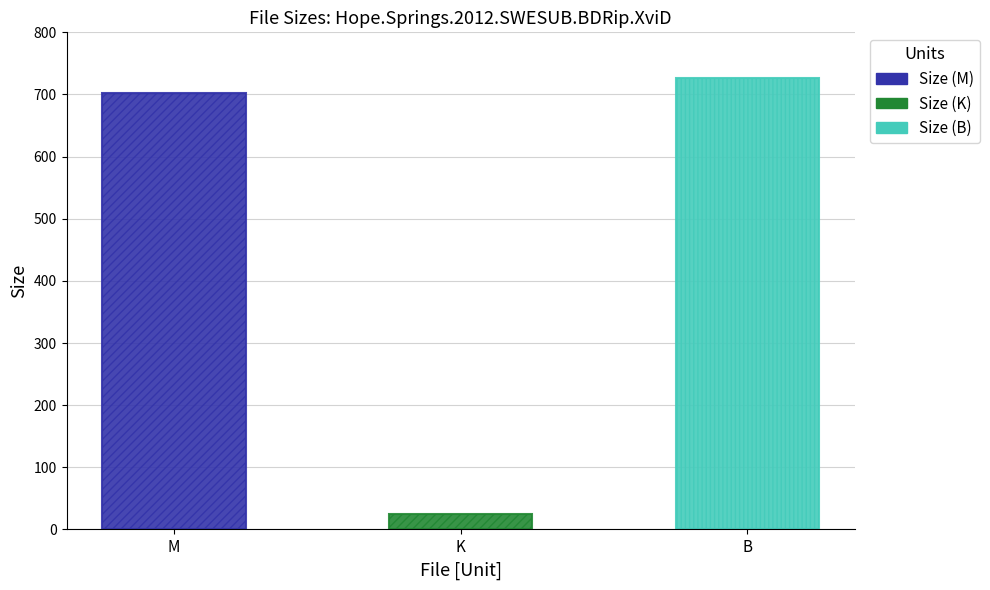

What is the difference between the values at K (24.37) and M (701.97)?

677.6